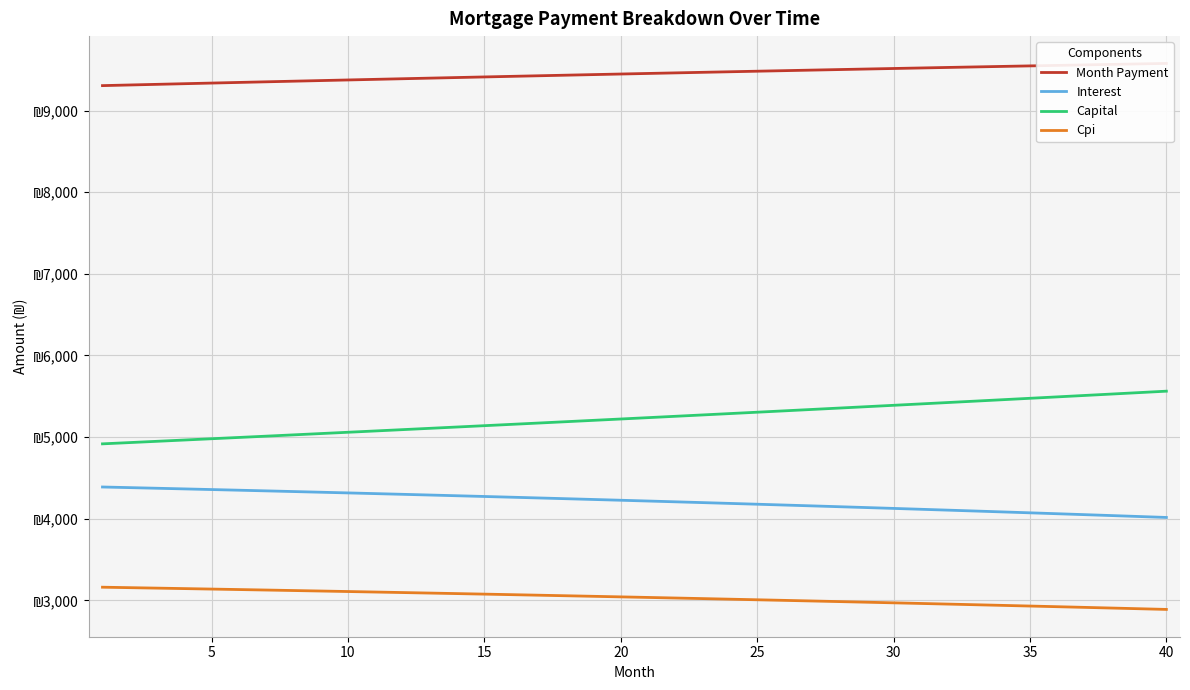

True or false: Month Payment and Interest intersect in this chart.

False